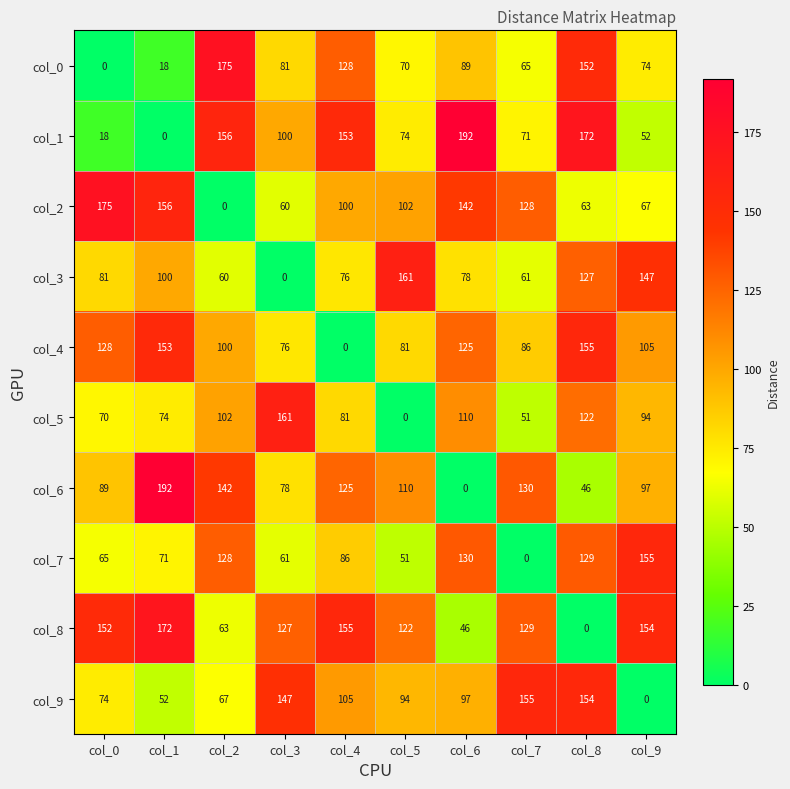

Which series has the largest total across all categories?

col_8